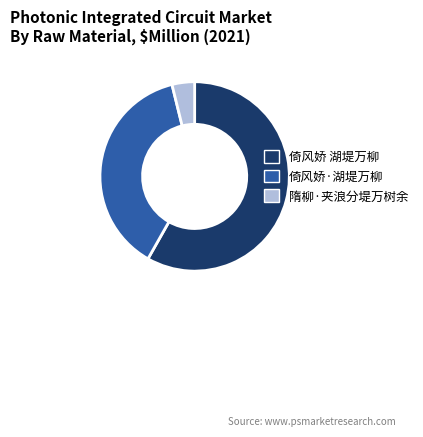

Is there any slice that represents more than half of the pie?

Yes